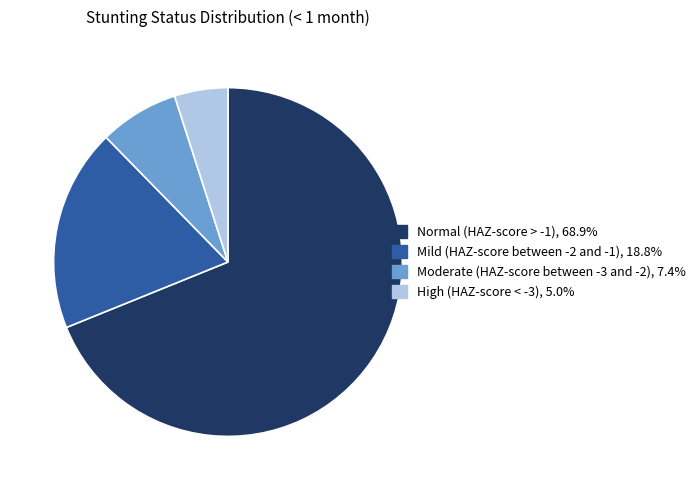

Is the sum of Mild (HAZ-score between -2 and -1) and Normal (HAZ-score > -1) greater than half?

Yes